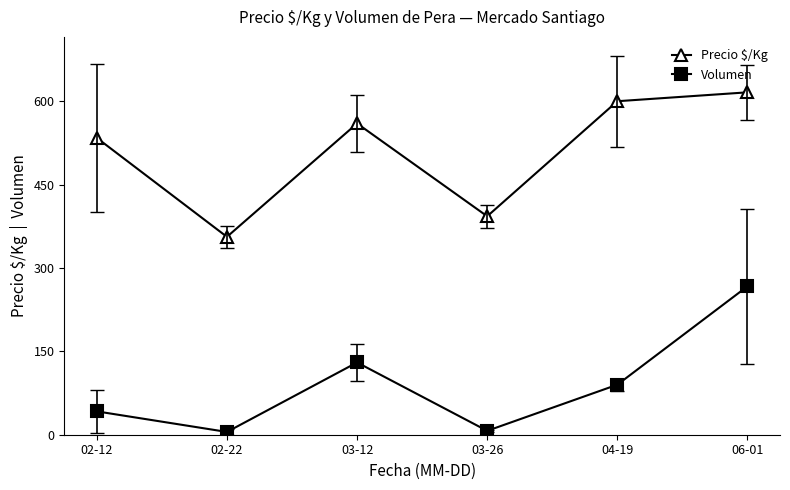

True or false: Precio $/Kg and Volumen cross at least once.

False